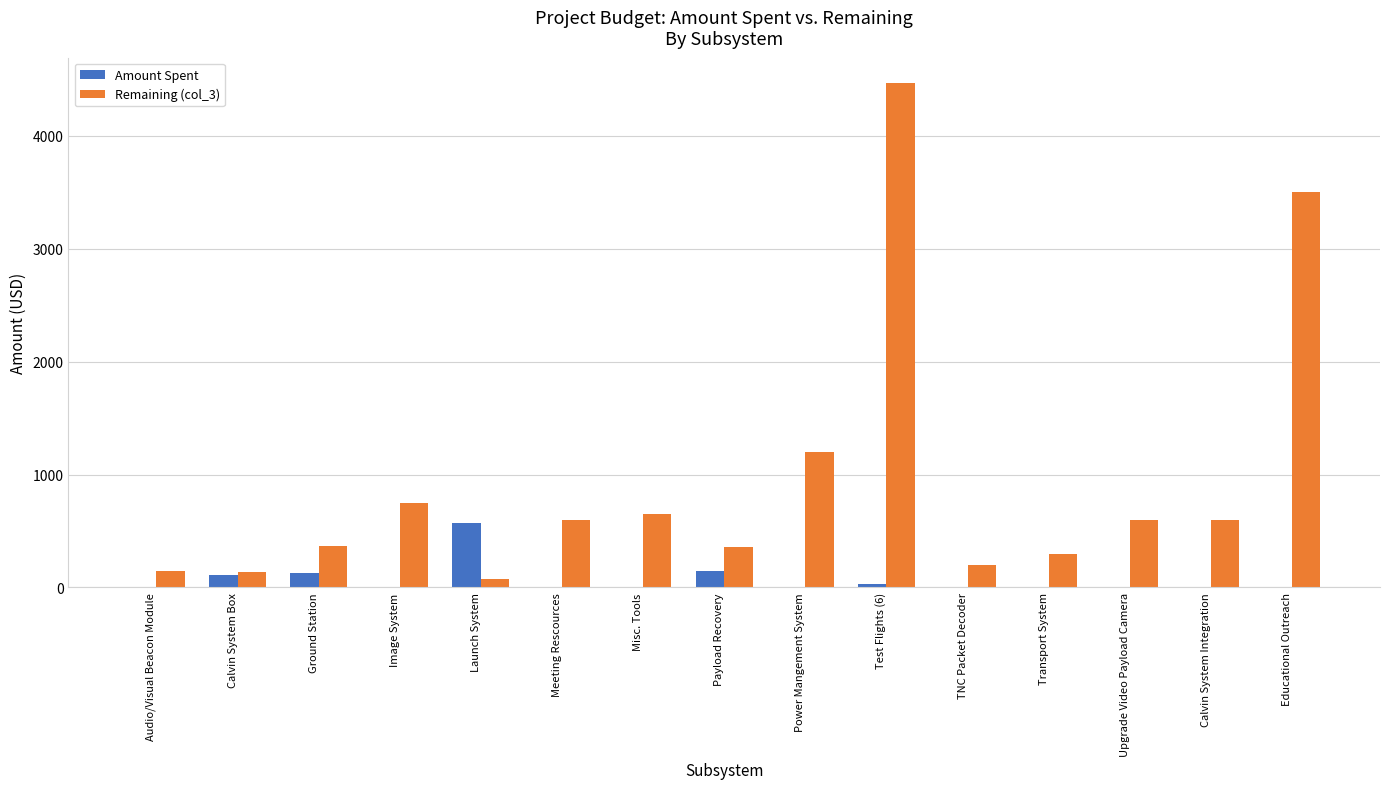

True or false: Remaining (col_3) has a value of 750.0 at Image System.

True